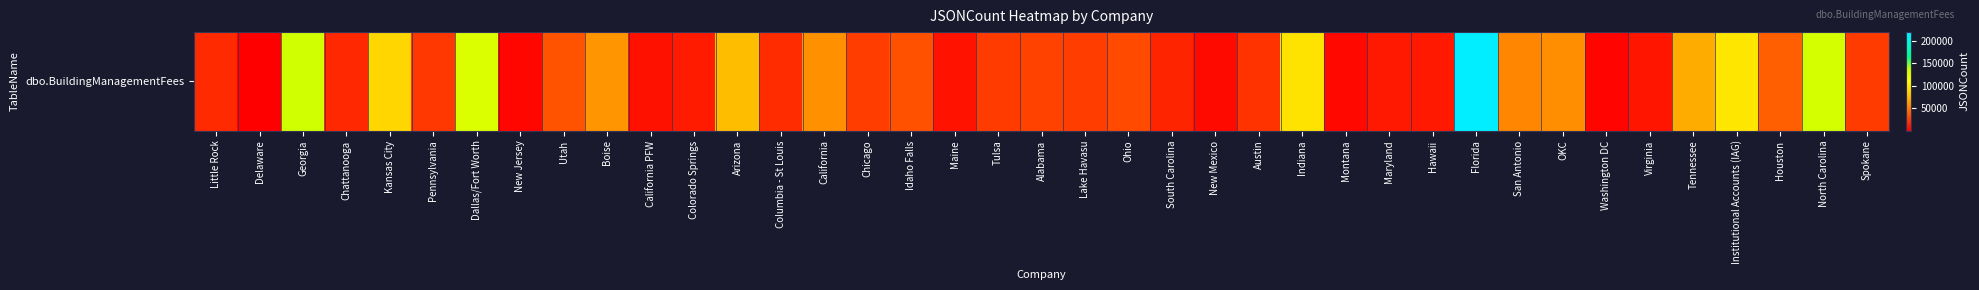

What is the change in value from California PFW to Montana?

-3335